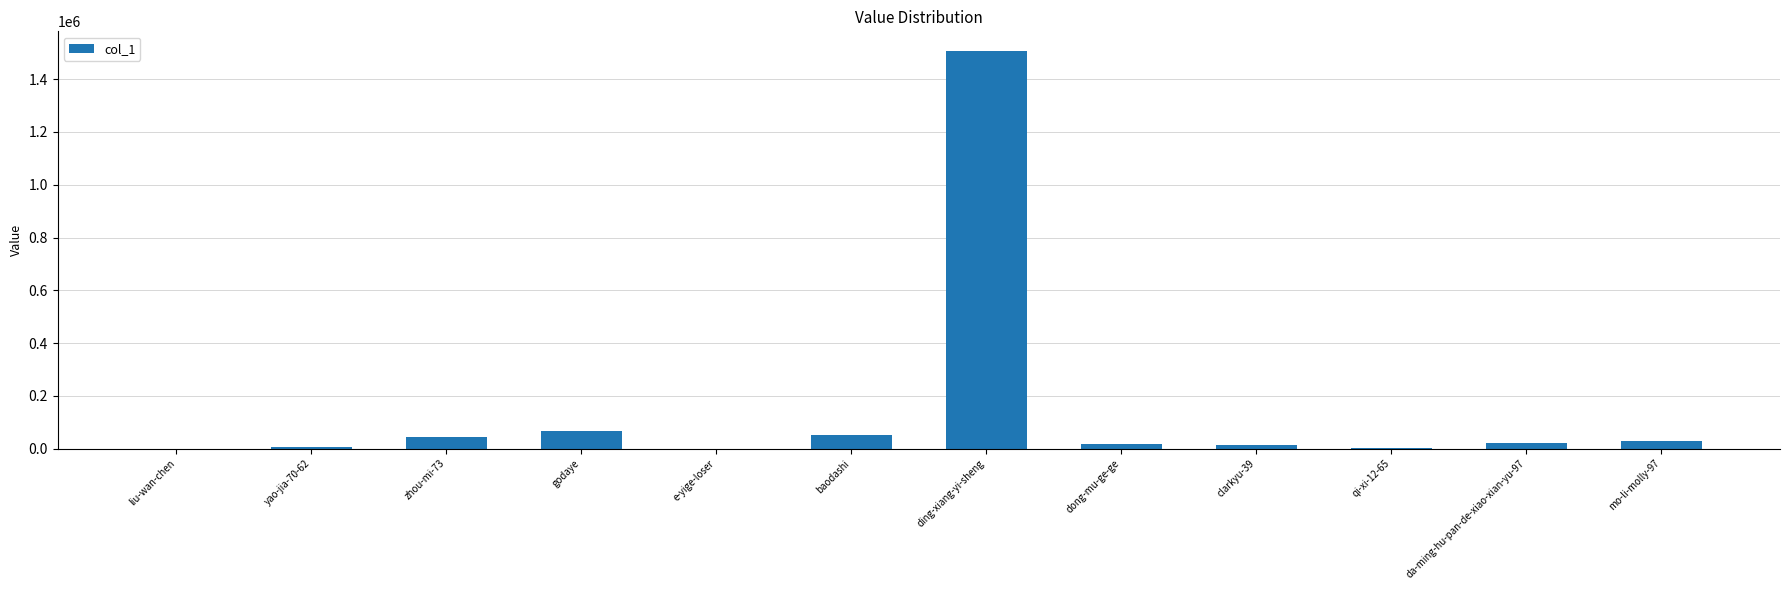

What is the average value?

146682